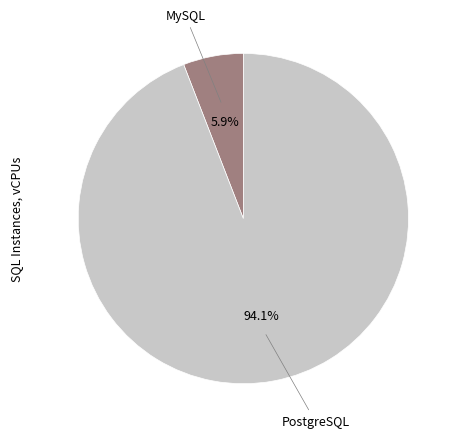

Is there a majority slice in this chart?

Yes